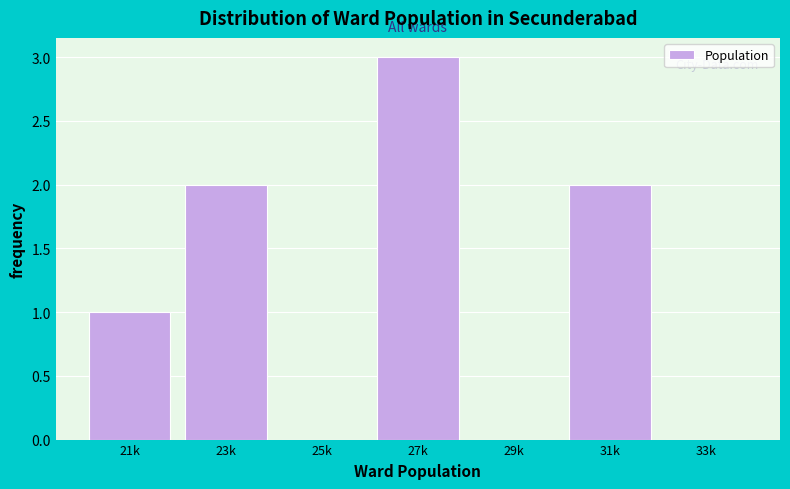

Reading left to right, transcribe all the data shown in this chart.

21k=1	23k=2	25k=0	27k=3	29k=0	31k=2	33k=0